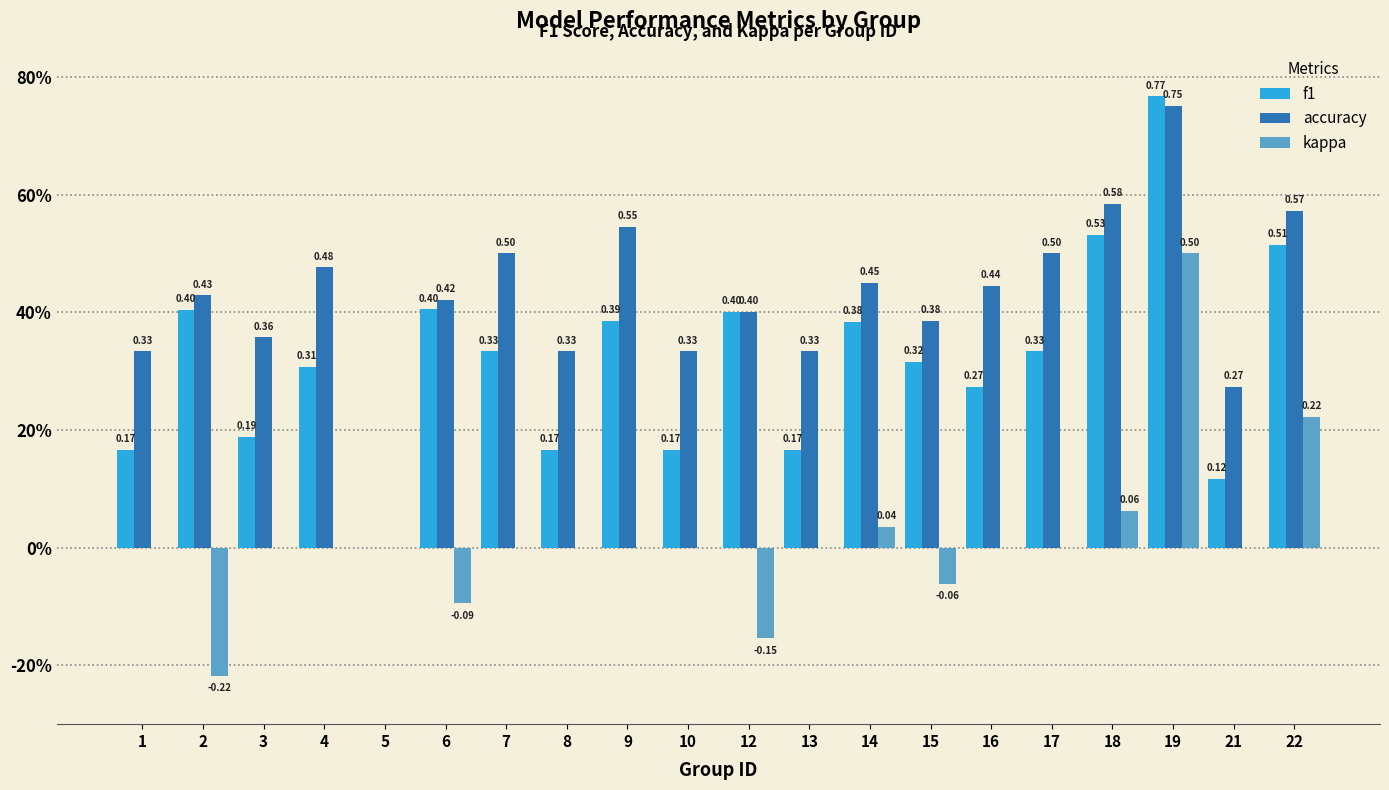

Which label corresponds to the largest value in the chart?

19